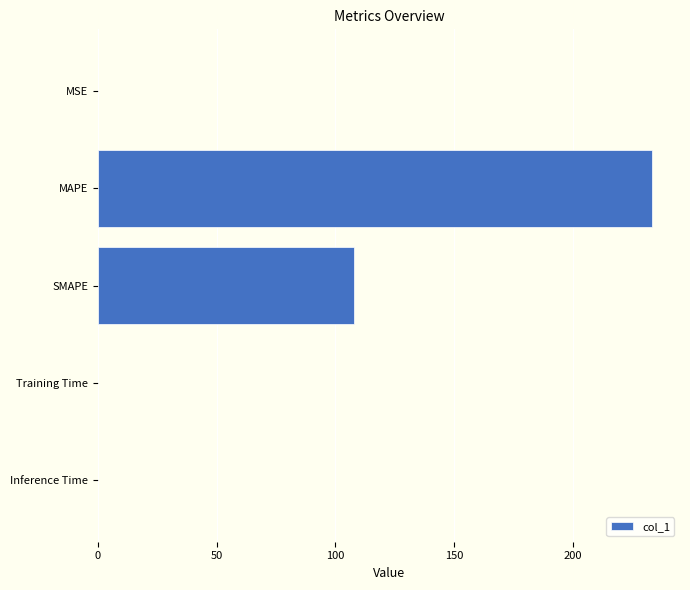

What is the sum of all values?

341.4